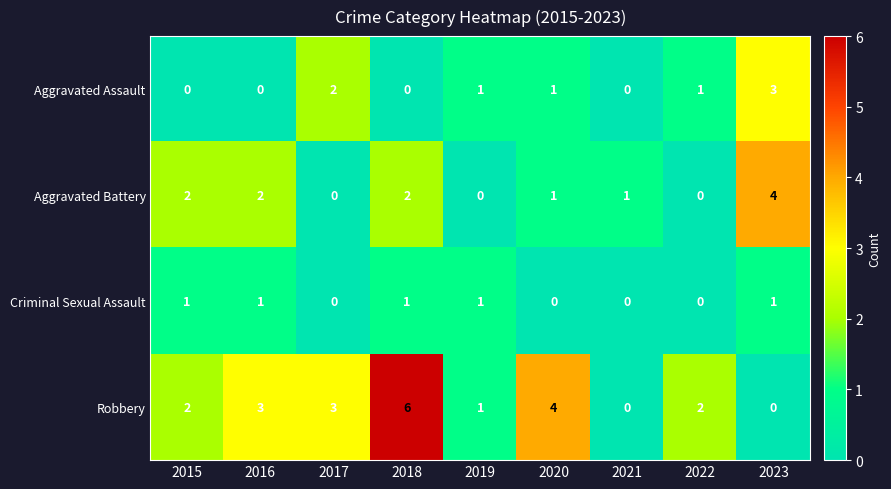

What is the sum of all Aggravated Assault values?

8